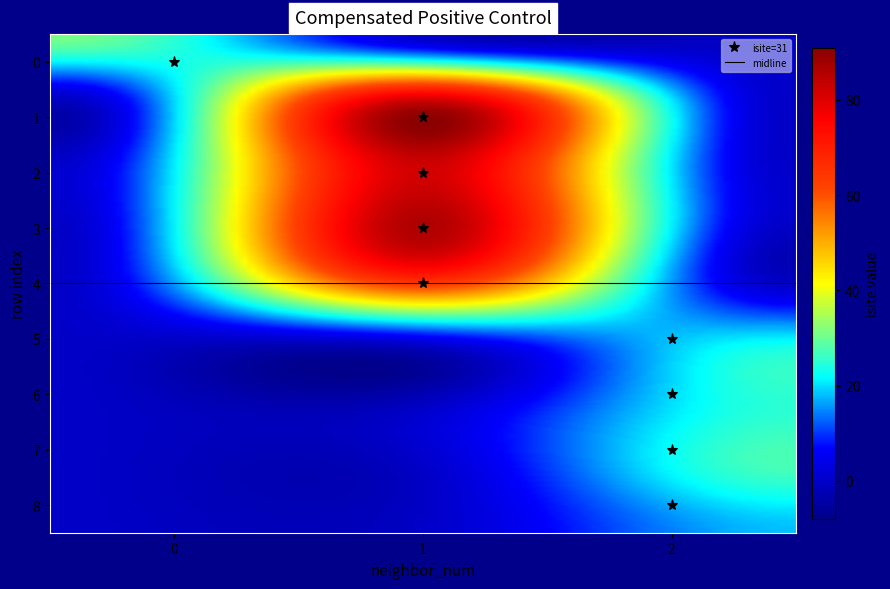

How many data points does each series have?

3